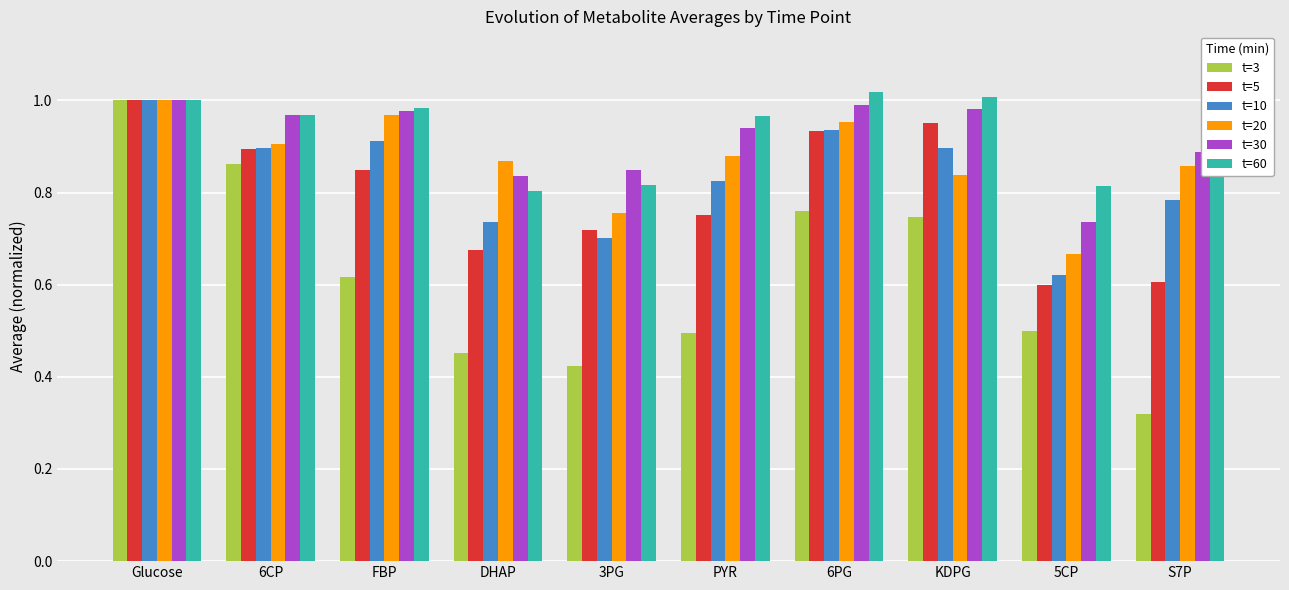

Is it true that t=20 equals 0.7 at 5CP?

True